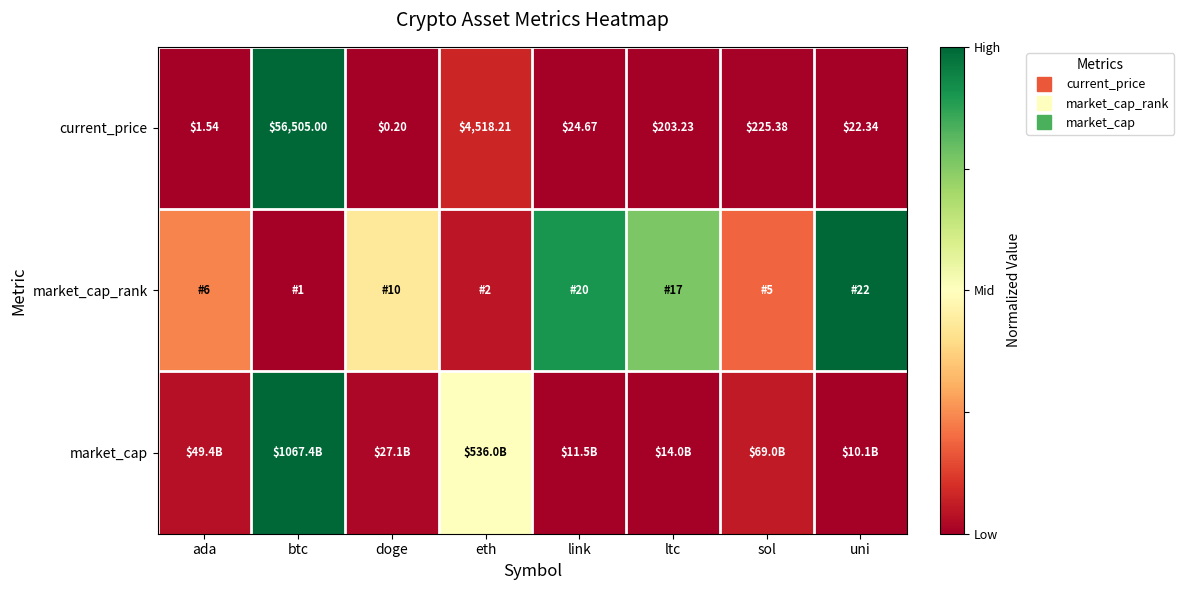

How many data points does each series have?

8